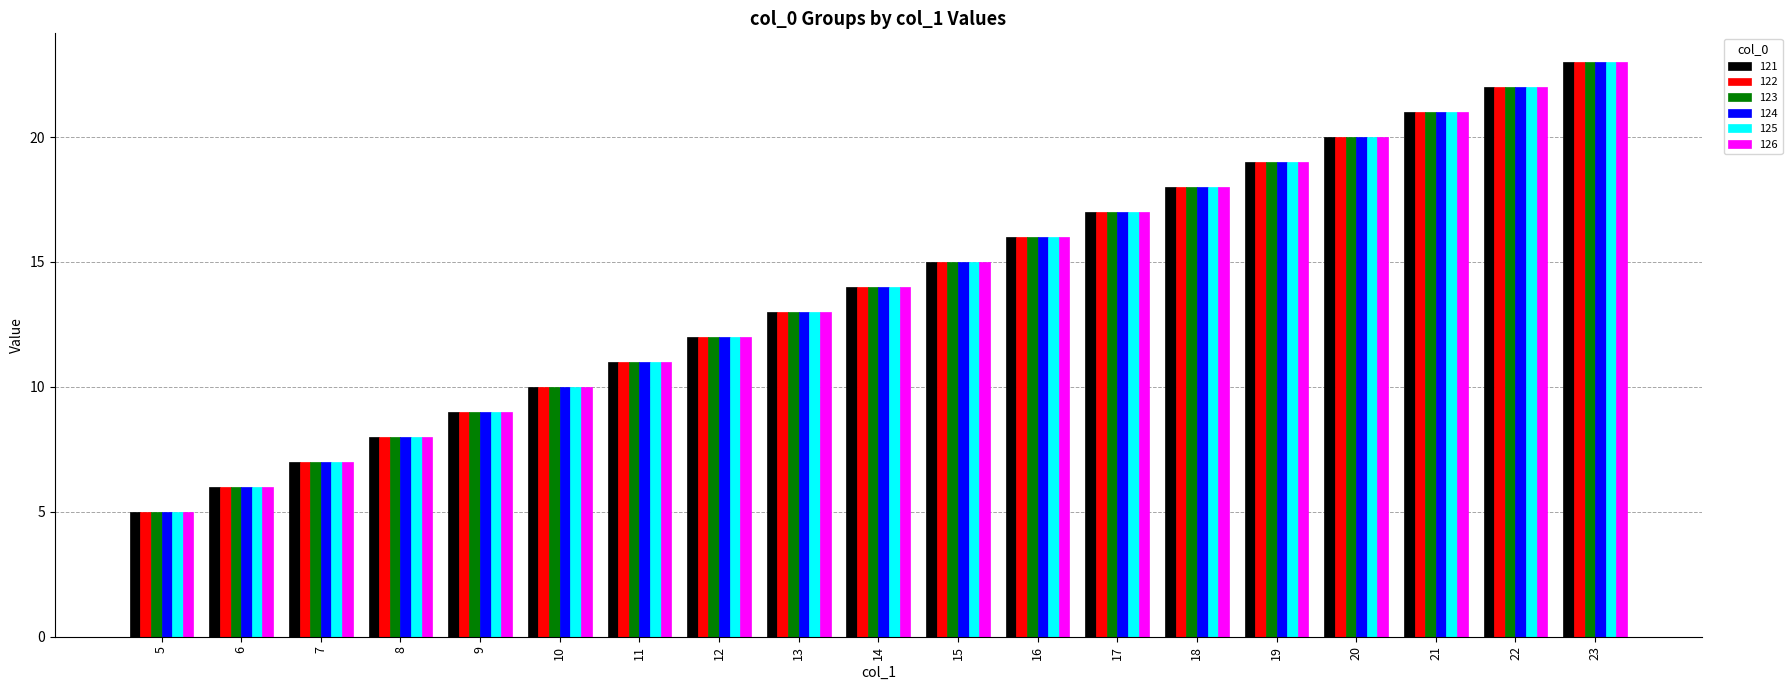

What is the difference between the 124 values at 21 and 6?

15